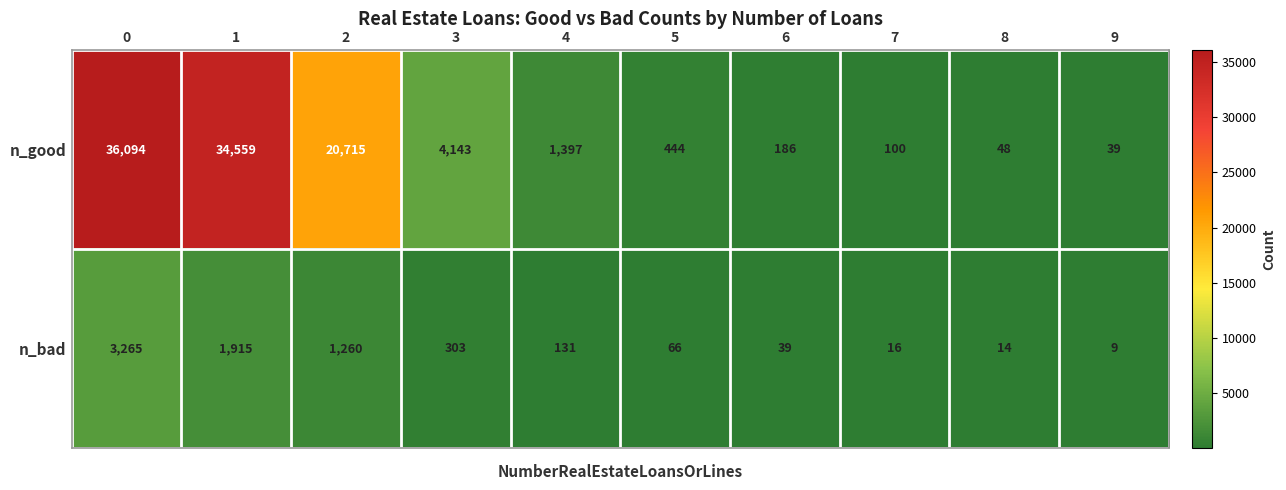

Rank the categories by n_good value from lowest to highest.

9, 8, 7, 6, 5, 4, 3, 2, 1, 0